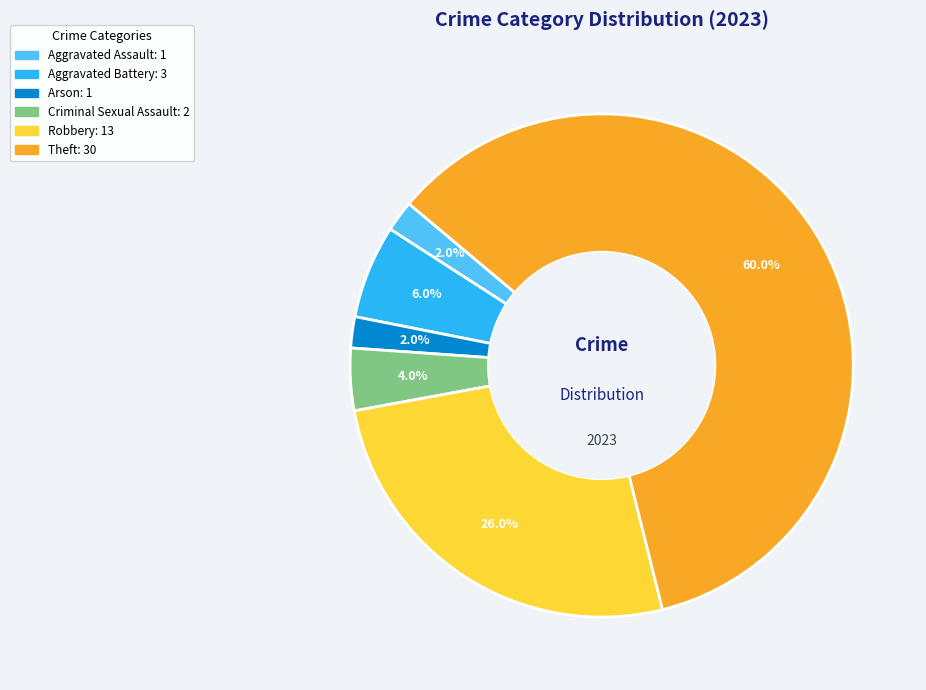

Is there any slice that represents more than half of the pie?

Yes